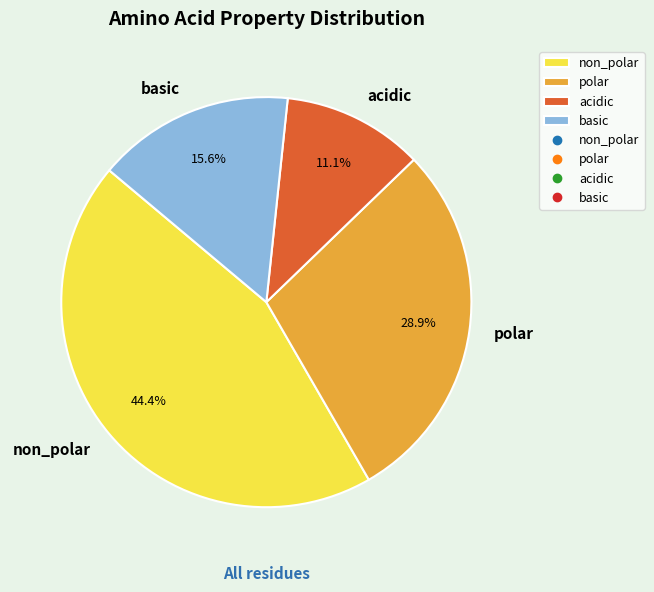

Is there a majority slice in this chart?

No